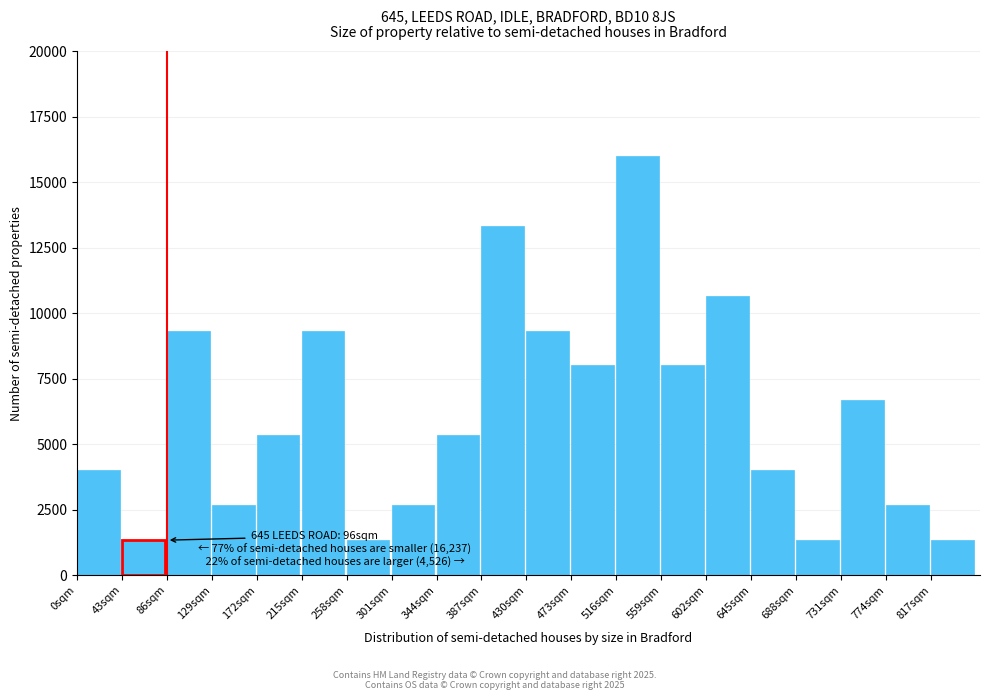

Which range on the x-axis has the tallest bar?

516 to 559